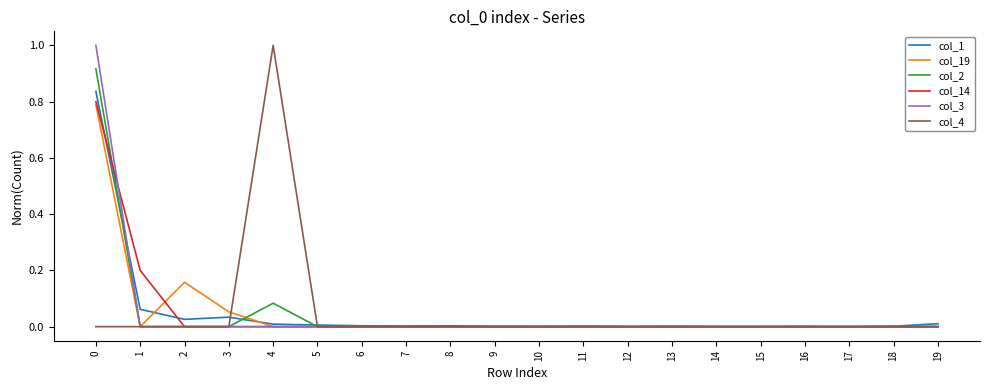

The value of col_14 at 13 is 0.0. True or false?

True